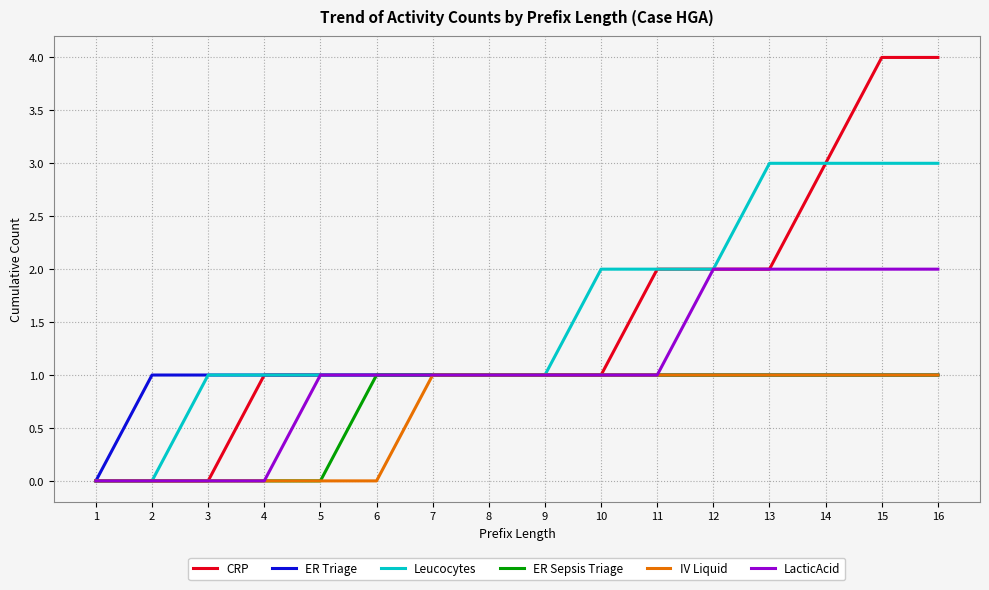

How many categories are shown in the chart?

16